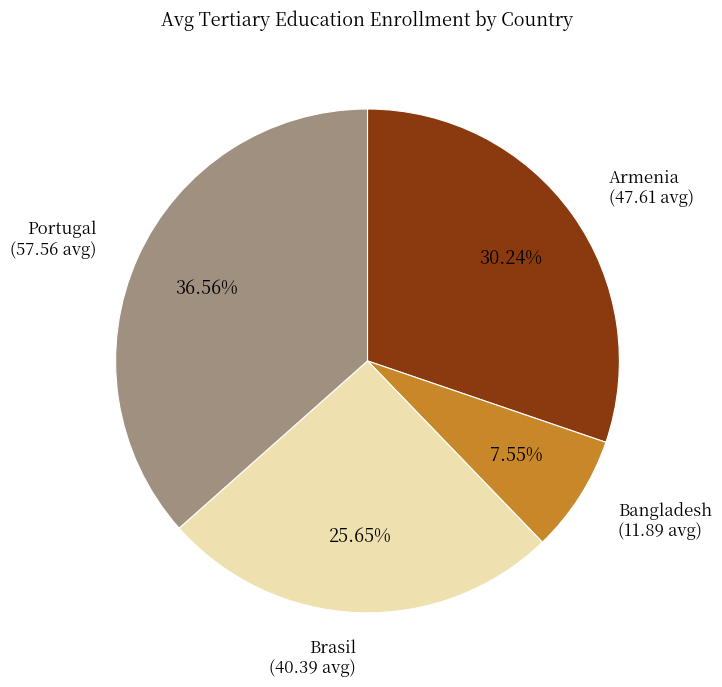

Which category has the smallest portion of the pie?

Bangladesh